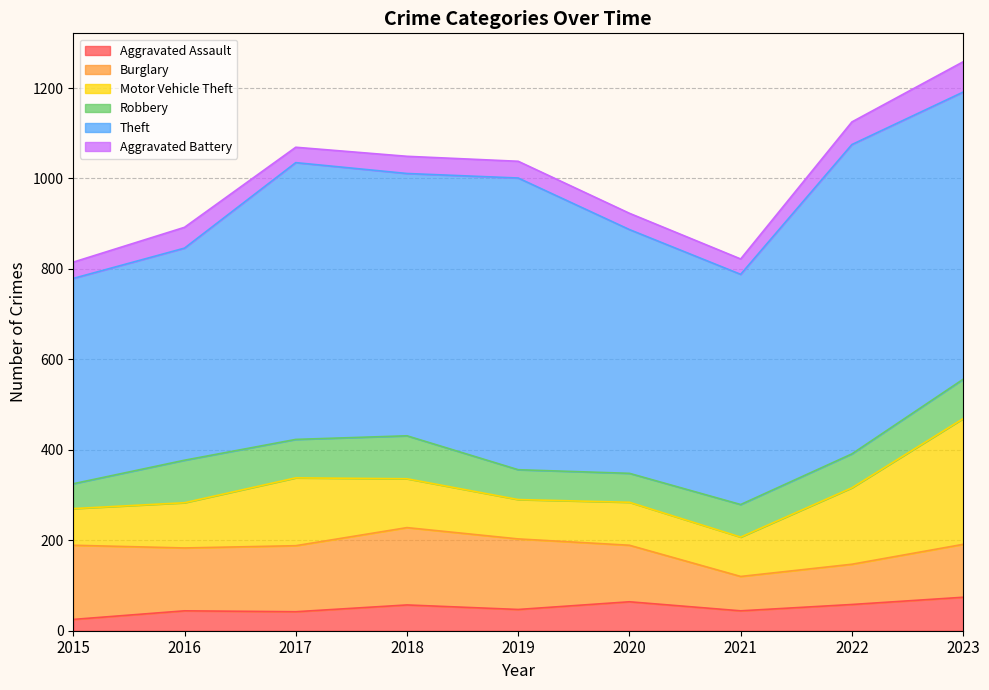

What is the value of the Robbery point at the 7th from the left?

72